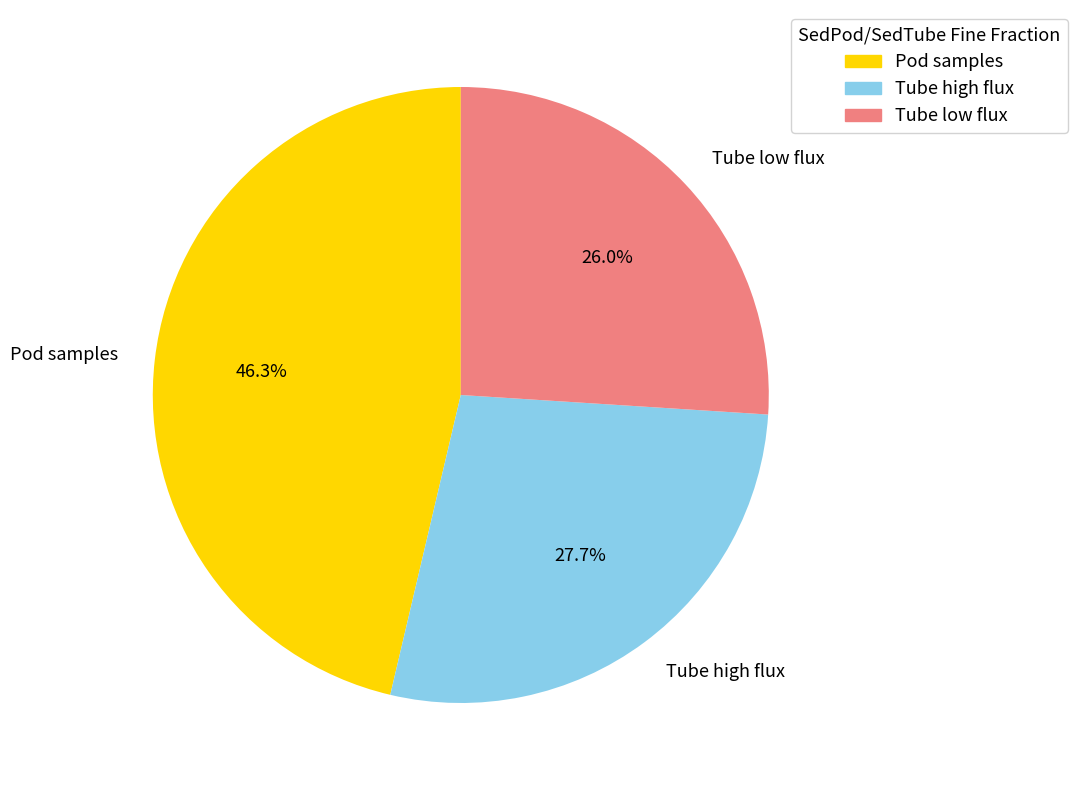

What is the smallest slice in the pie chart?

Tube low flux